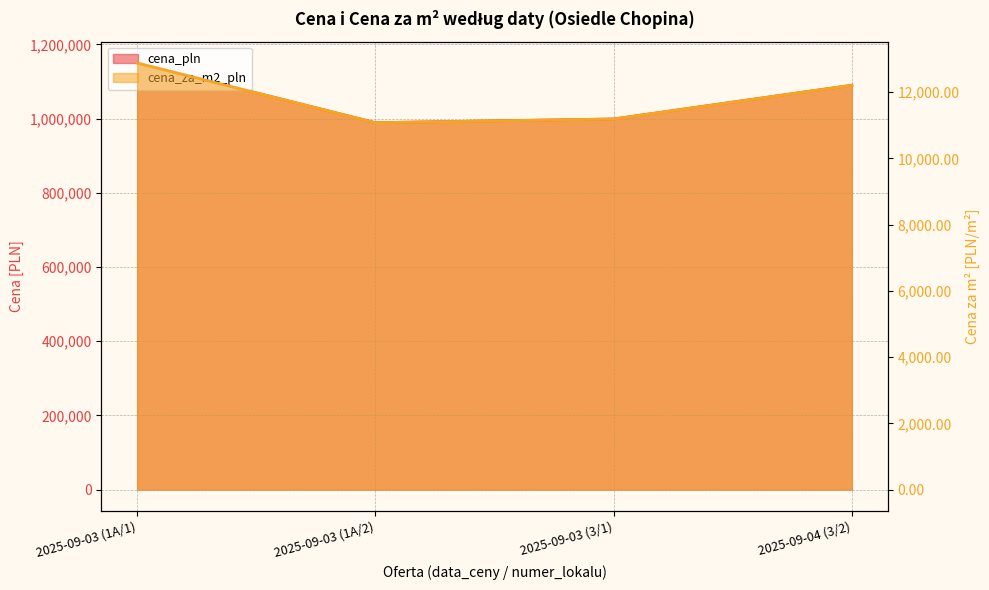

What are all the series names shown in the legend?

cena_pln, cena_za_m2_pln